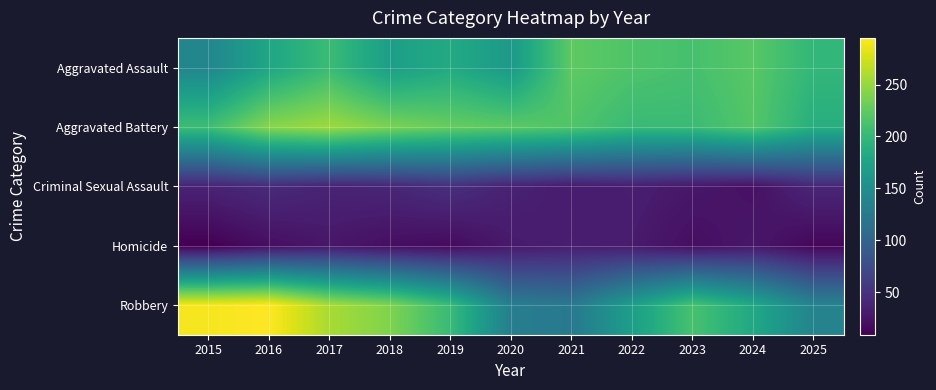

Reading right to left, list all the values displayed in this chart.

Aggravated Assault: 2025=198	2024=221	2023=211	2022=216	2021=224	2020=163	2019=183	2018=169	2017=204	2016=178	2015=140
Aggravated Battery: 2025=189	2024=219	2023=204	2022=203	2021=217	2020=223	2019=228	2018=238	2017=253	2016=244	2015=206
Criminal Sexual Assault: 2025=40	2024=22	2023=27	2022=33	2021=30	2020=36	2019=48	2018=40	2017=37	2016=44	2015=37
Homicide: 2025=14	2024=27	2023=20	2022=30	2021=33	2020=29	2019=17	2018=20	2017=27	2016=20	2015=9
Robbery: 2025=137	2024=181	2023=212	2022=169	2021=124	2020=131	2019=203	2018=240	2017=258	2016=295	2015=291